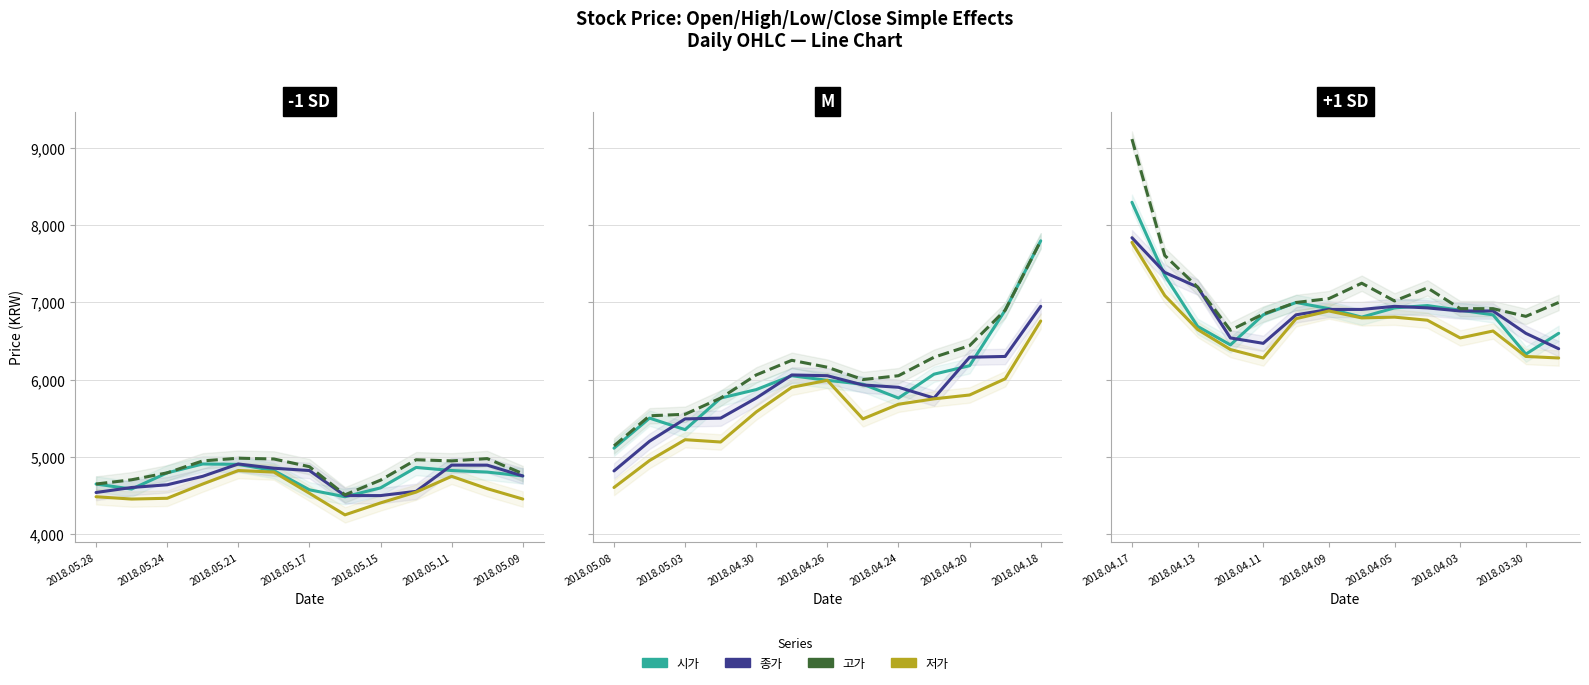

How many lines are shown in the chart?

4